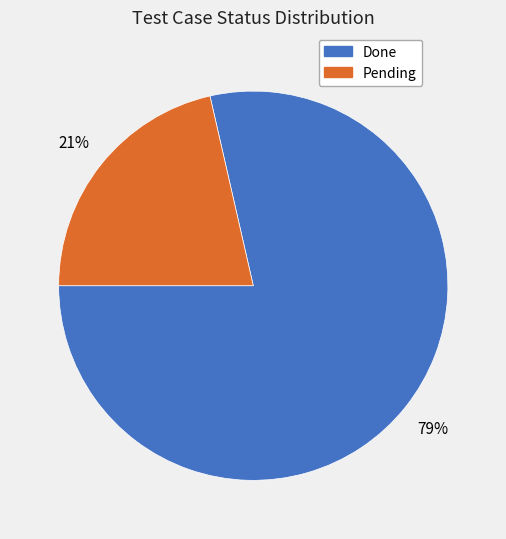

To the nearest percent, what is the average slice percentage?

50%